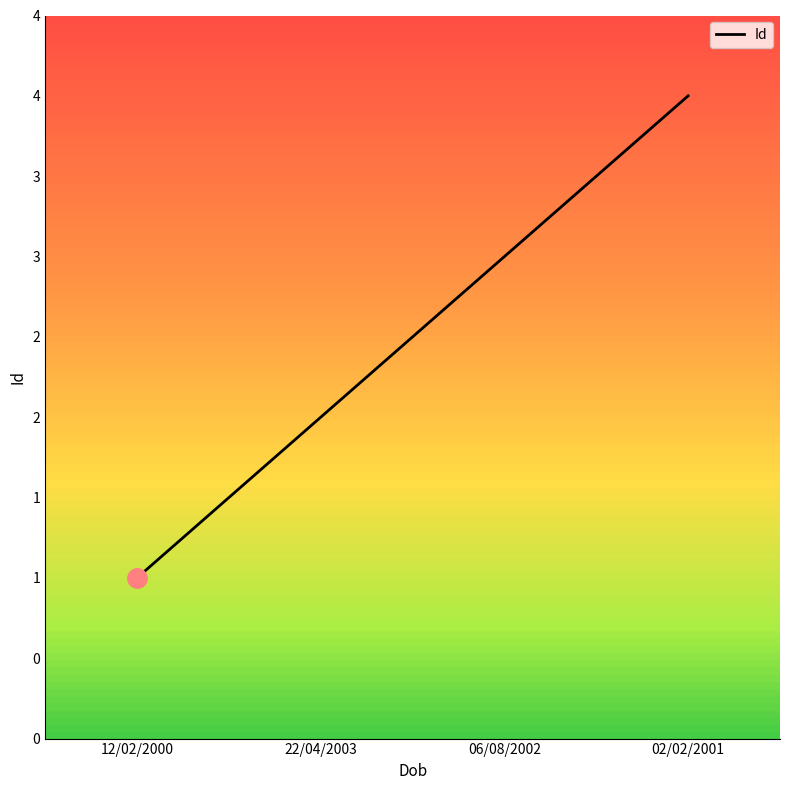

Does the chart have visible grid lines?

No